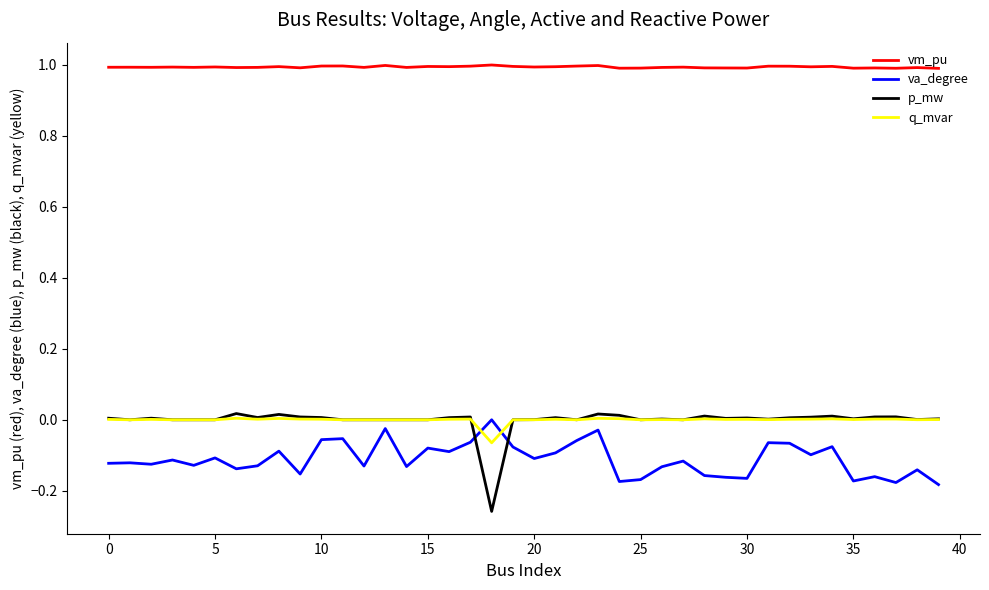

Which series has the largest range (max minus min)?

p_mw